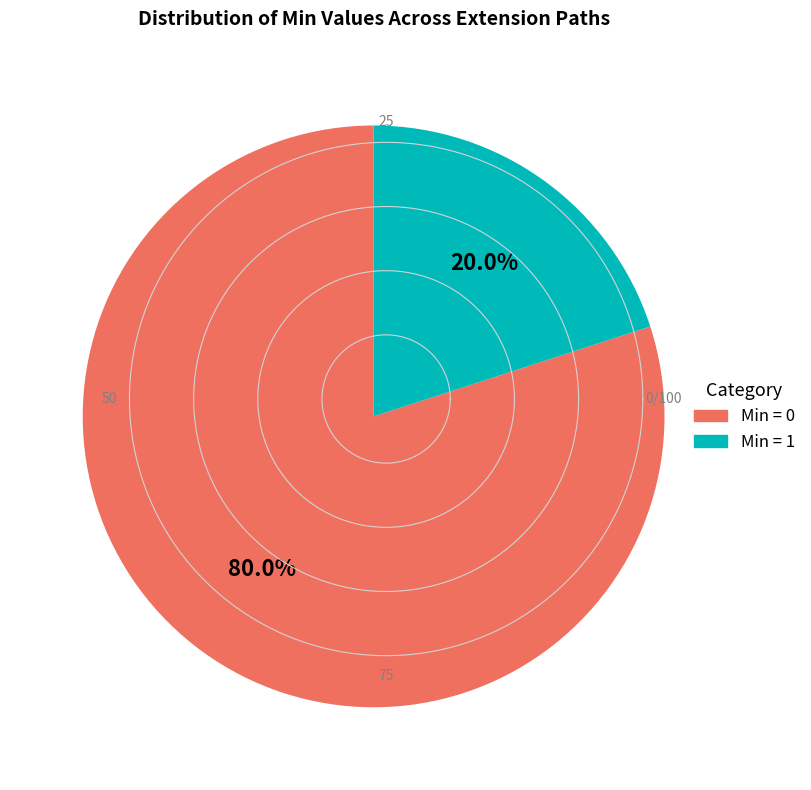

How many segments does this pie chart have?

2